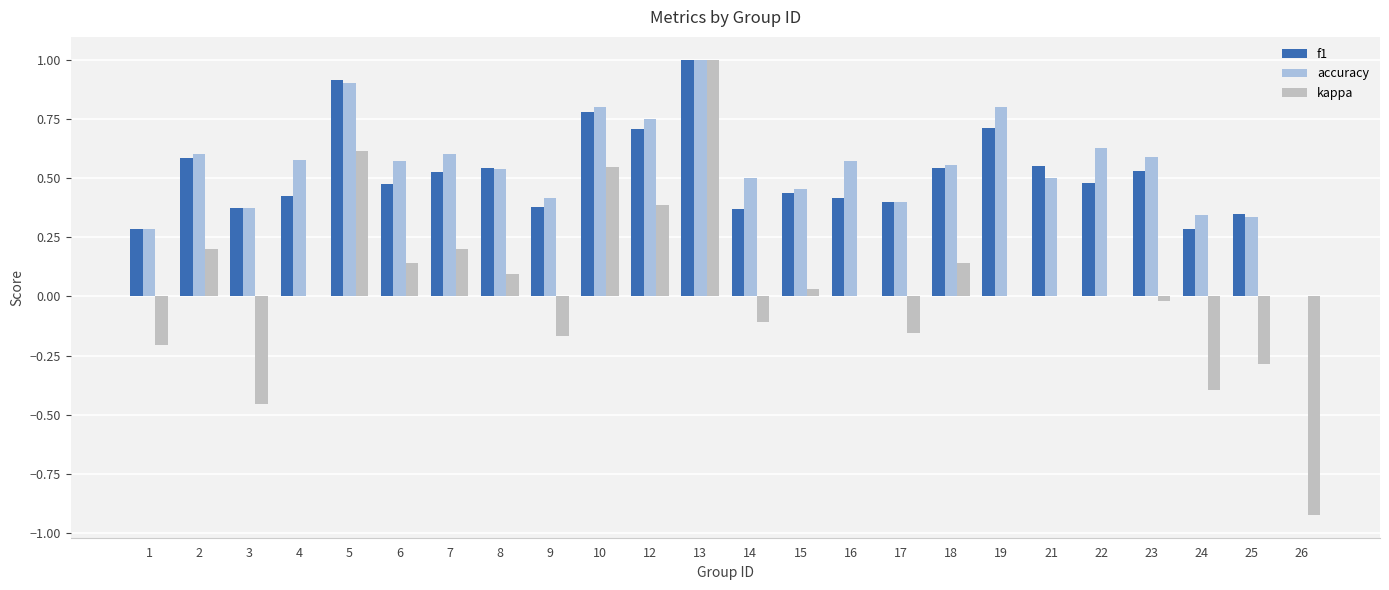

Which category has the highest value in the accuracy series?

13